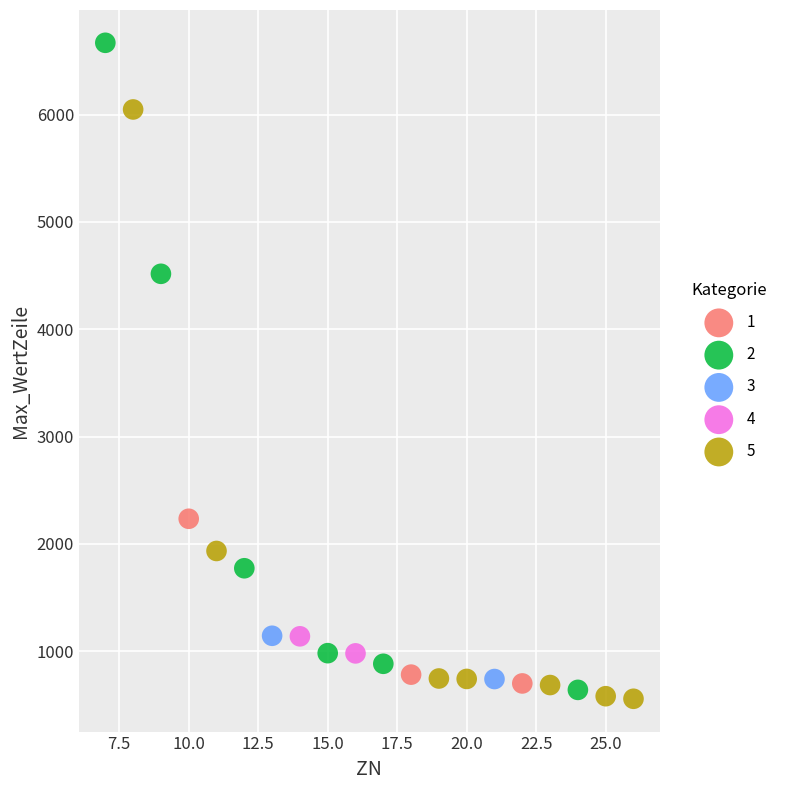

Which series reaches the maximum Y coordinate?

2